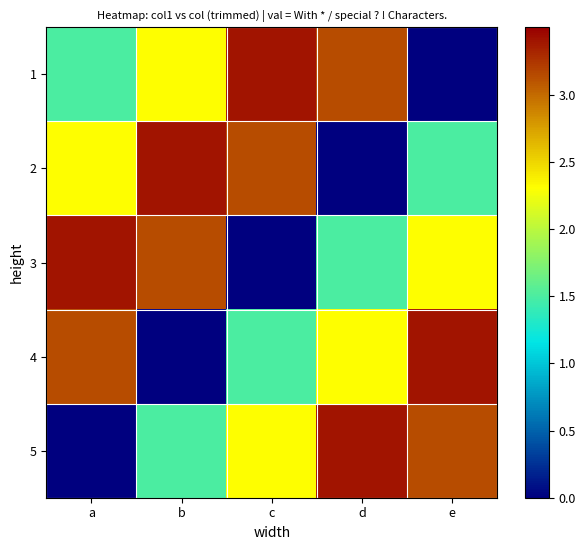

Reading right to left, what are all the values shown in this chart?

1: e=0.0	d=3.1	c=3.4	b=2.3	a=1.5
2: e=1.5	d=0.0	c=3.1	b=3.4	a=2.3
3: e=2.3	d=1.5	c=0.0	b=3.1	a=3.4
4: e=3.4	d=2.3	c=1.5	b=0.0	a=3.1
5: e=3.1	d=3.4	c=2.3	b=1.5	a=0.0